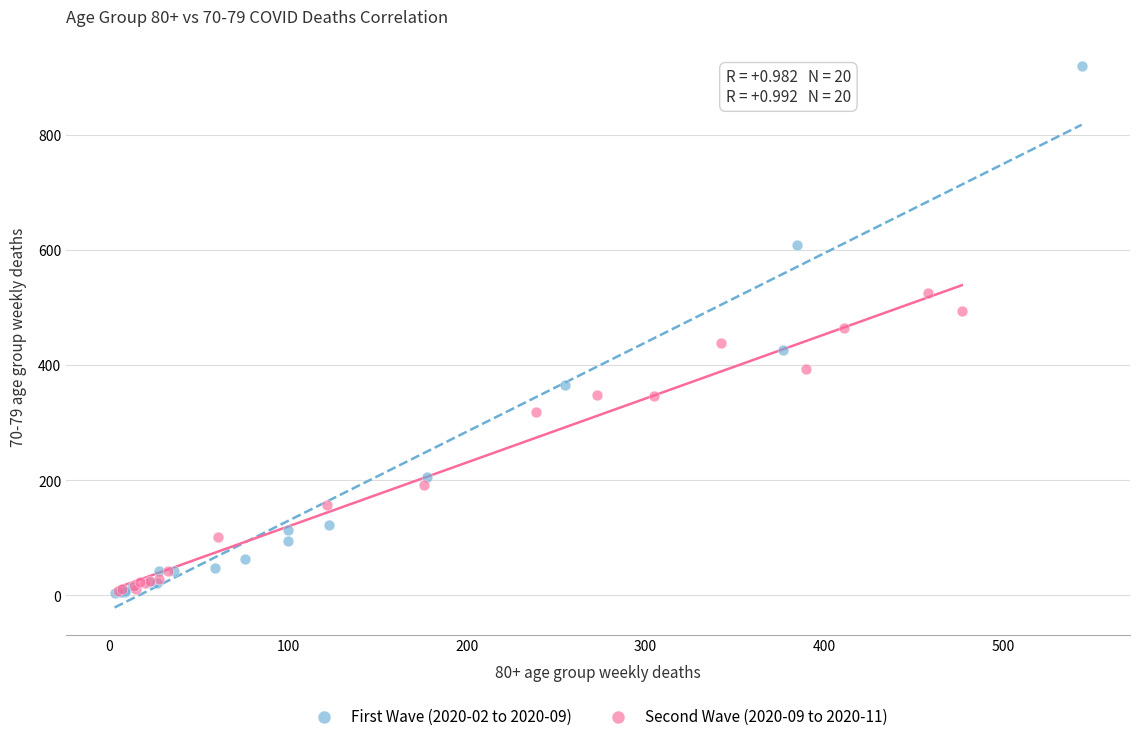

Which series has the widest spread of Y values?

First Wave (2020-02 to 2020-09)